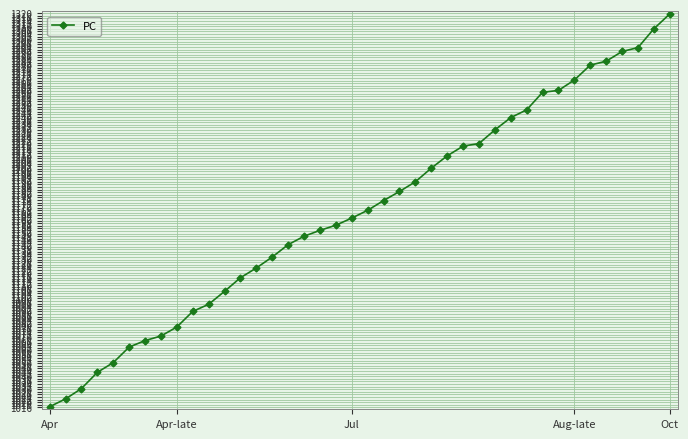

What is the value of the 14th point from the left?

1123.5